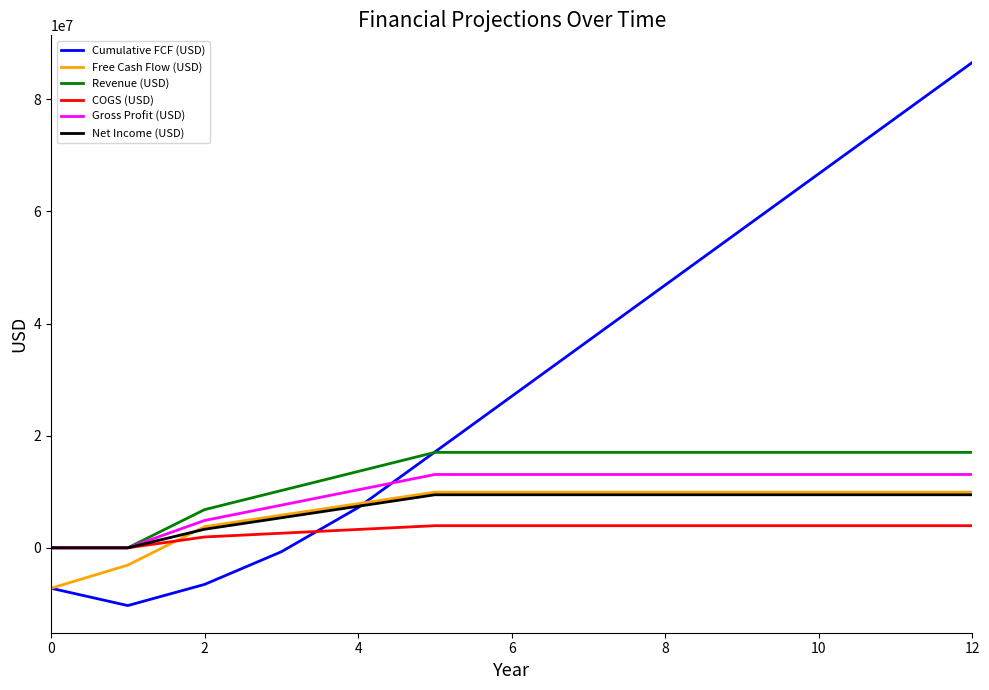

Which series has the largest total across all categories?

Cumulative FCF (USD)